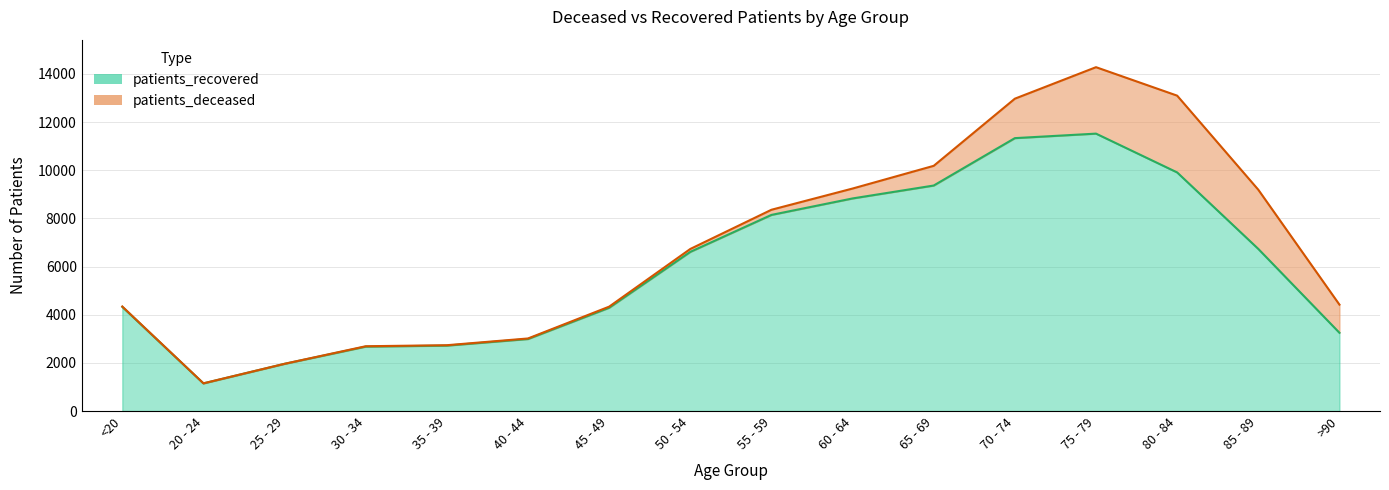

At which category does the chart reach its peak across all series?

75 - 79